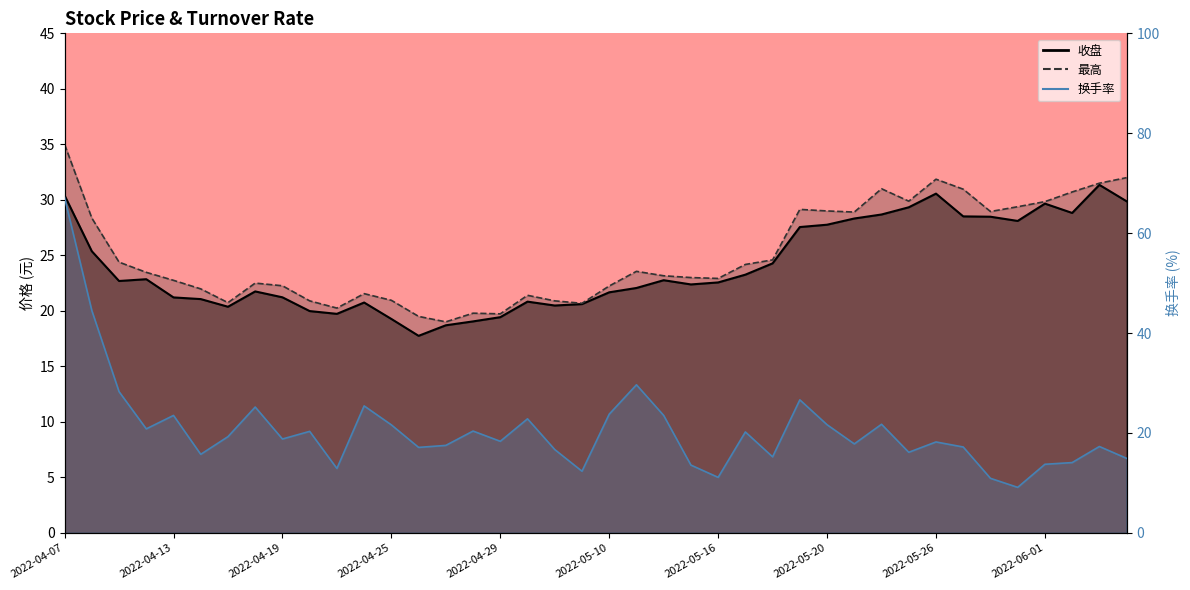

What is the difference between the maximum and minimum values in the 收盘 series?

13.6